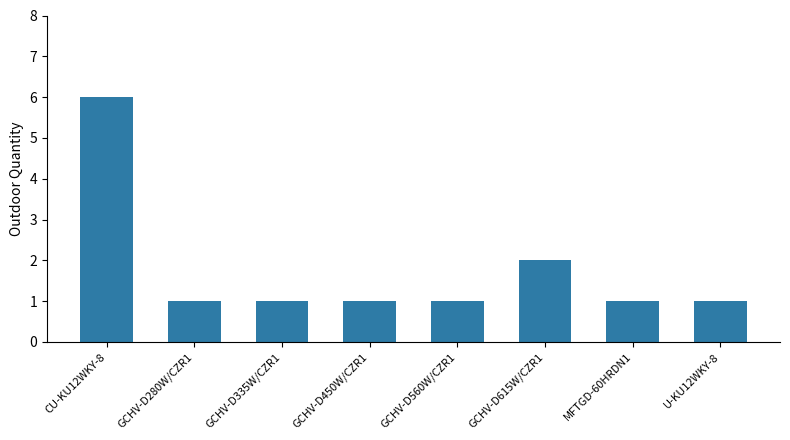

Which label corresponds to the largest value in the chart?

CU-KU12WKY-8